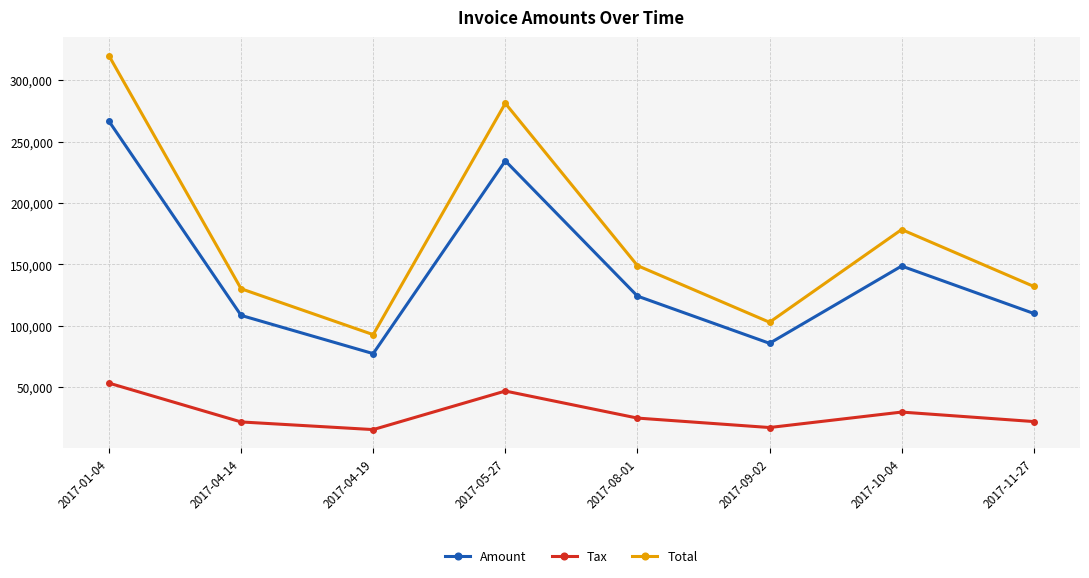

The value of Total at 2017-08-01 is 149047.0. True or false?

True